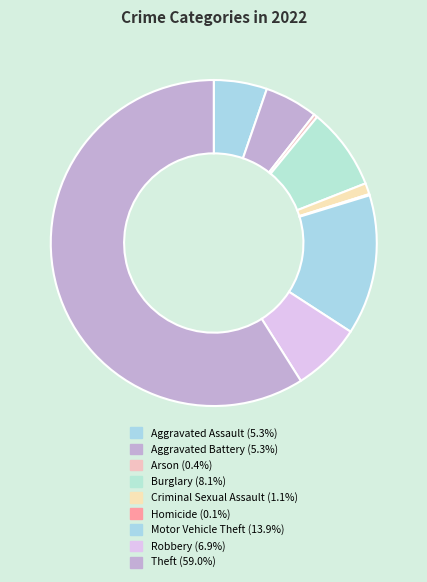

Do Aggravated Assault and Homicide together represent more than half of the pie?

No